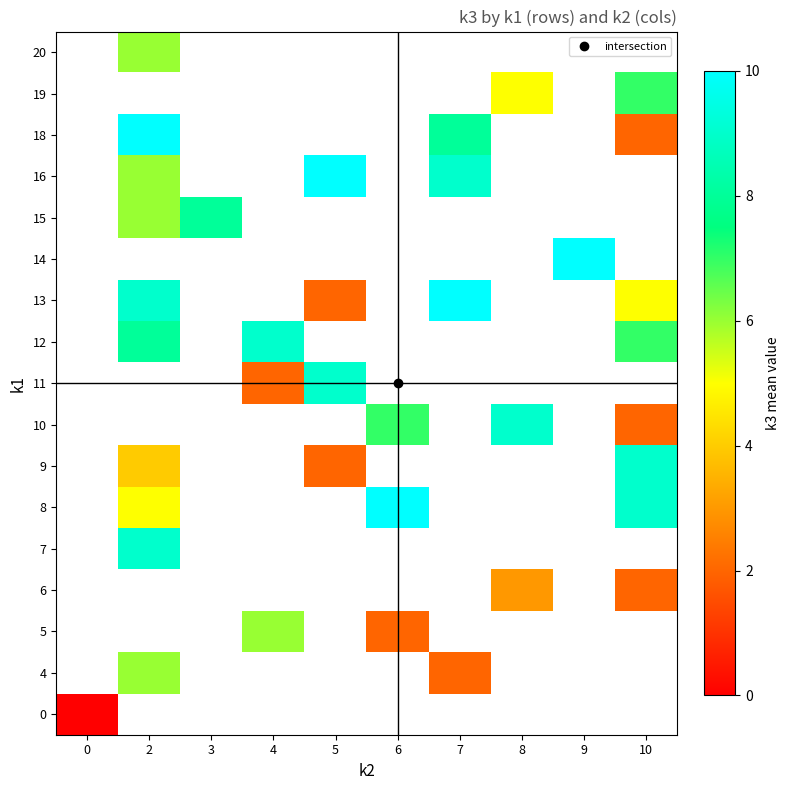

Between 2 and 8, which is larger?

8